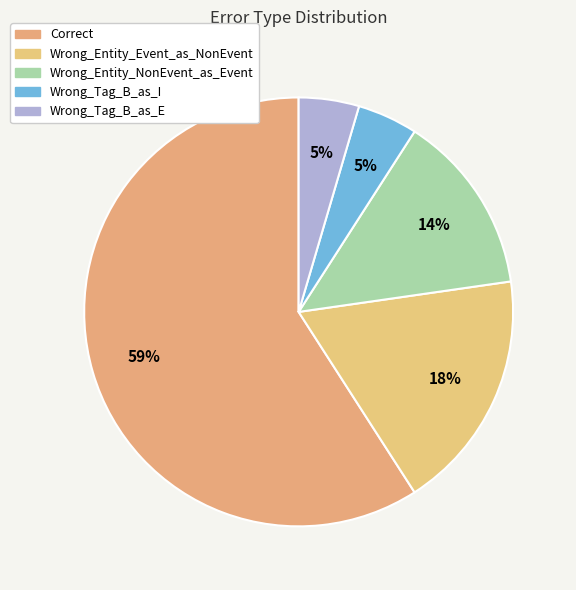

Which slice represents more than half of the pie?

Correct